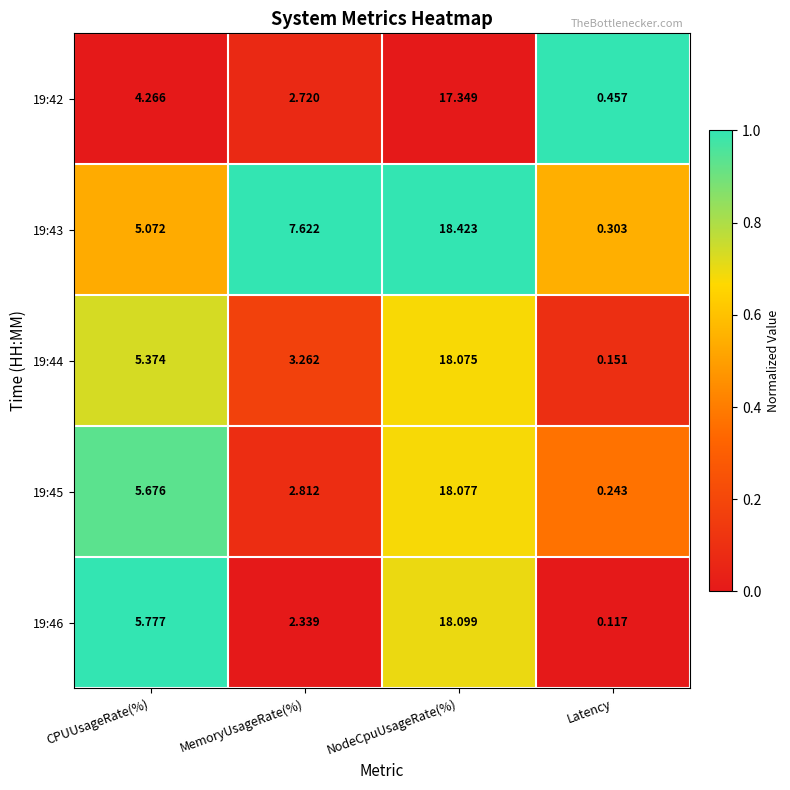

Where is 19:45 nearest to the value 9?

CPUUsageRate(%)